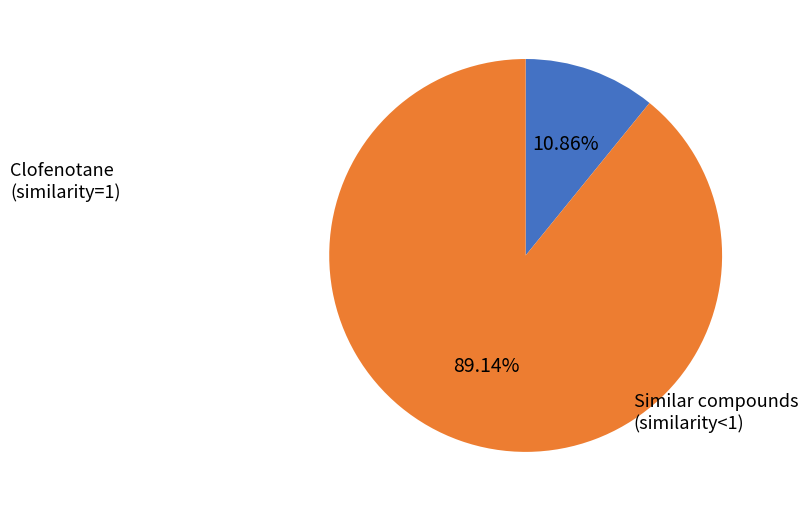

Does any single category account for the majority?

Yes